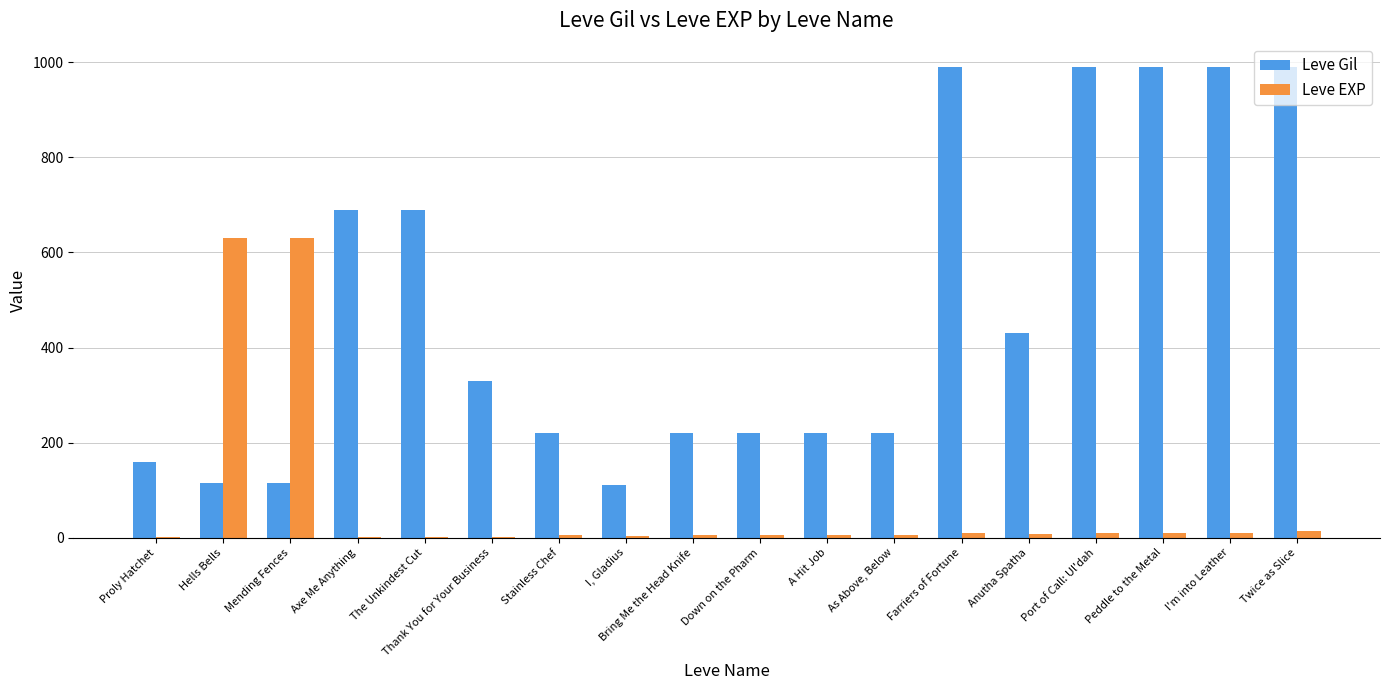

Is it true that Leve EXP equals 224 at Mending Fences?

False